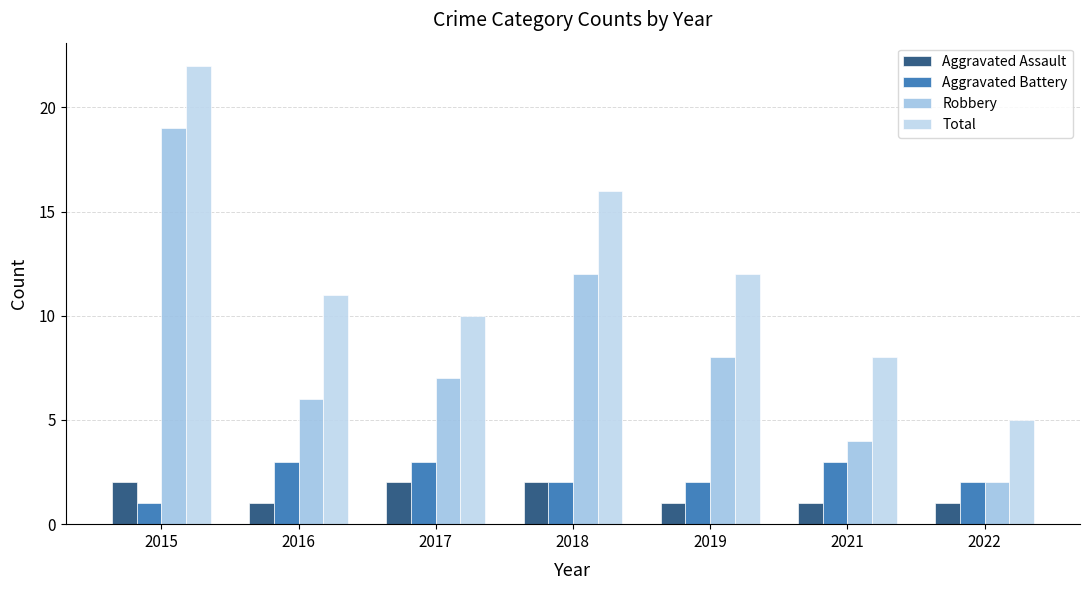

How many groups of bars are there?

7